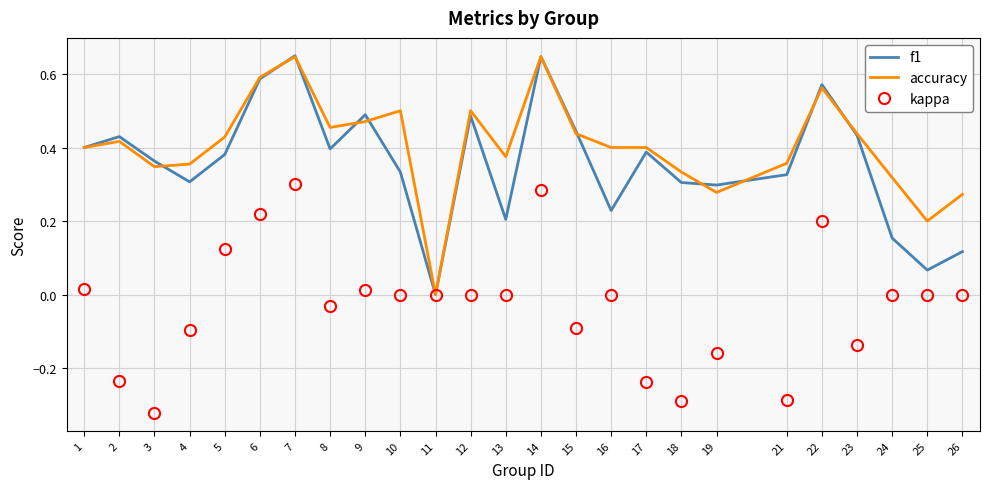

Which series has the largest range (max minus min)?

f1